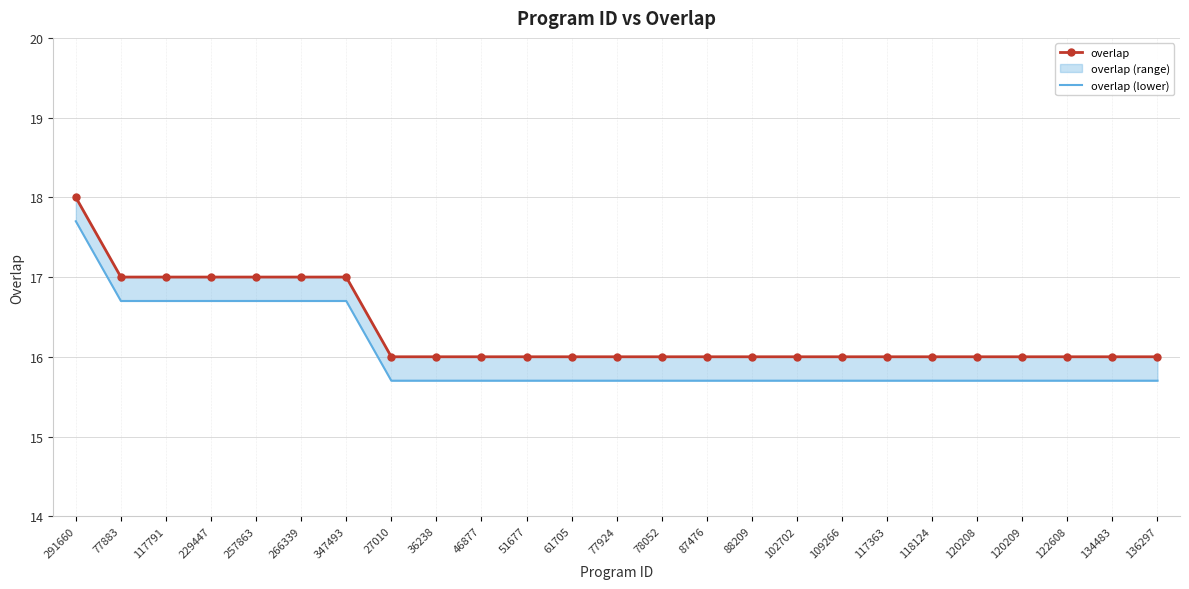

What is the sum of all overlap values?

408.0